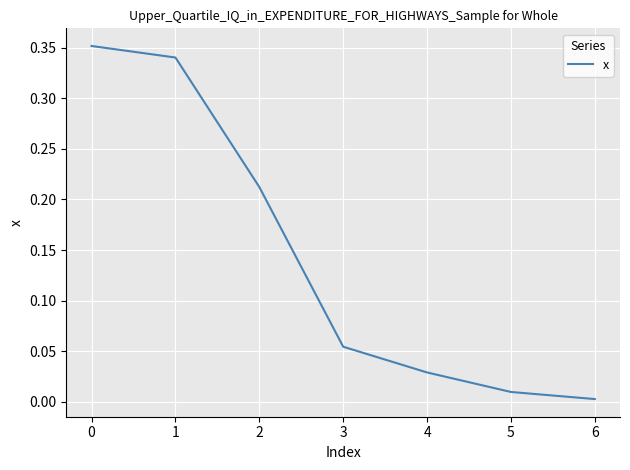

The chart shows a value of 0.0 at 5. True or false?

True